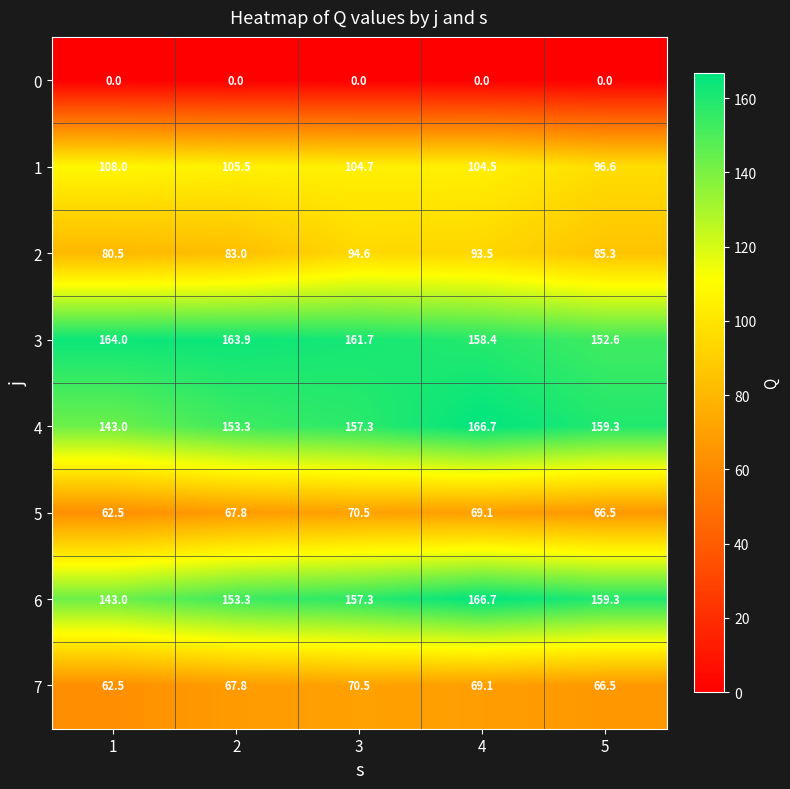

Is the value of 4 at 4 greater than the value of 5 at 1?

Yes